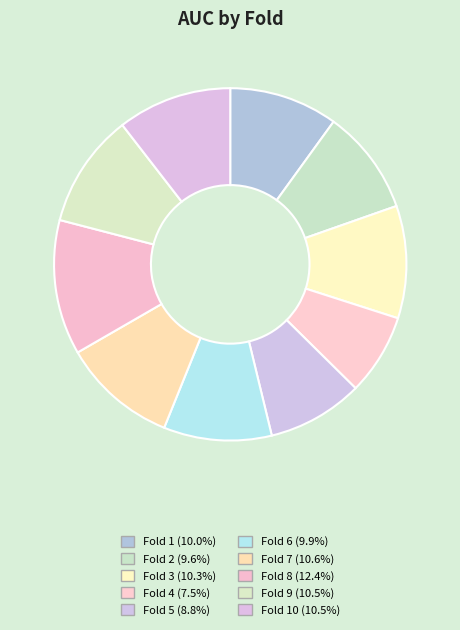

How many segments does this pie chart have?

10